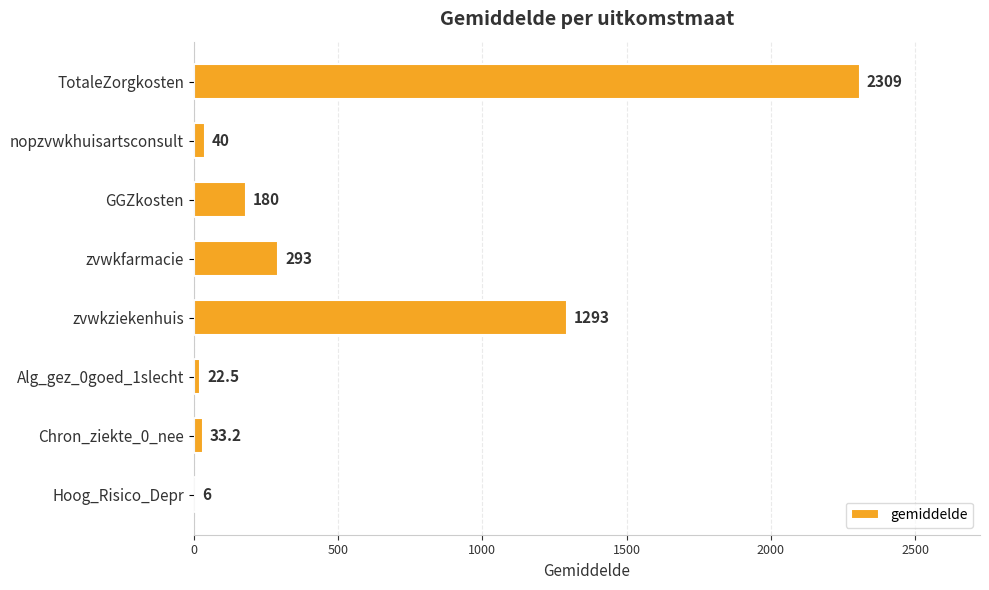

Read the value at nopzvwkhuisartsconsult.

40.0